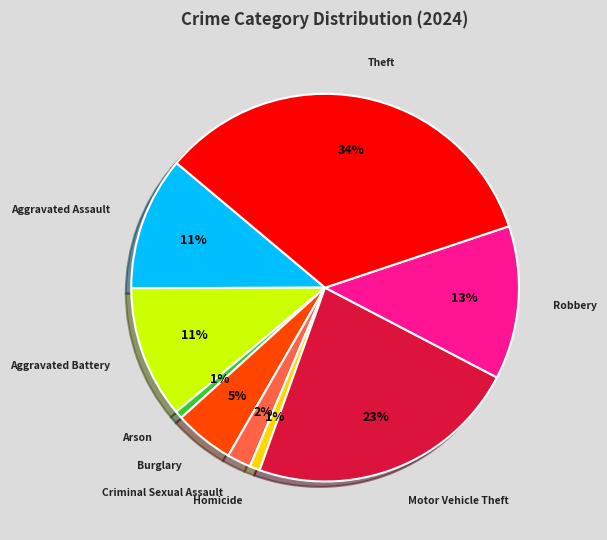

Is there a majority slice in this chart?

No